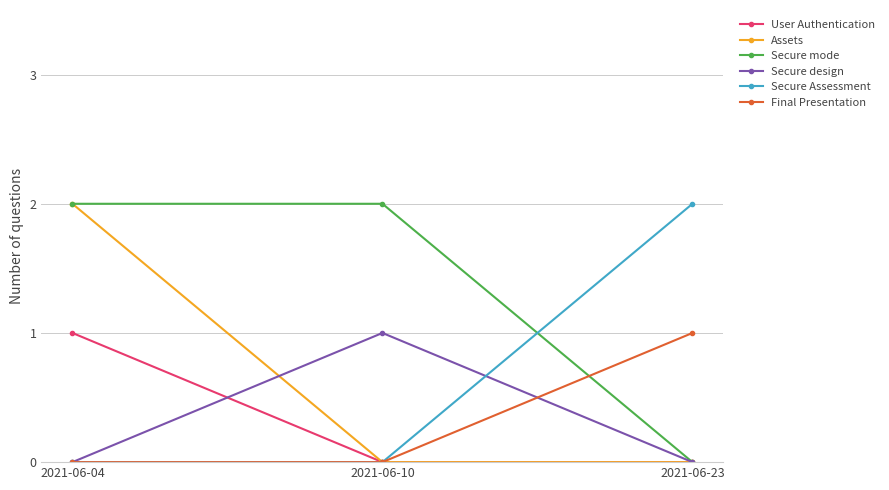

Reading right to left, extract all data points from this chart.

User Authentication: 2021-06-23=0	2021-06-10=0	2021-06-04=1
Assets: 2021-06-23=0	2021-06-10=0	2021-06-04=2
Secure mode: 2021-06-23=0	2021-06-10=2	2021-06-04=2
Secure design: 2021-06-23=0	2021-06-10=1	2021-06-04=0
Secure Assessment: 2021-06-23=2	2021-06-10=0	2021-06-04=0
Final Presentation: 2021-06-23=1	2021-06-10=0	2021-06-04=0